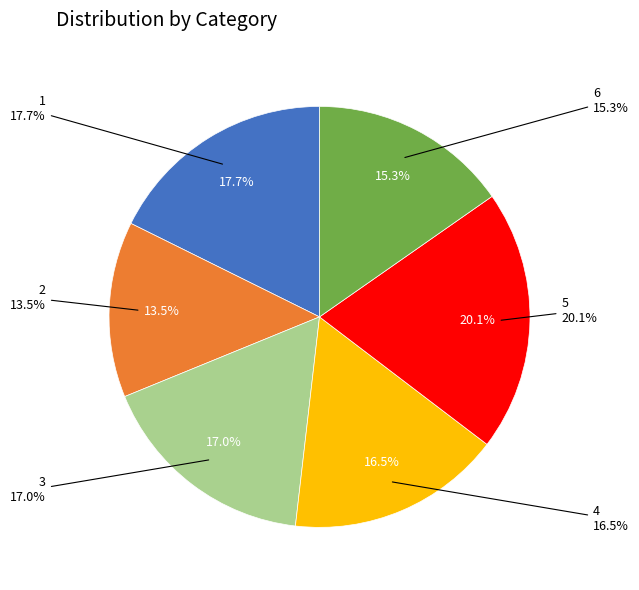

Is it true that 5 is 29% of the pie?

False